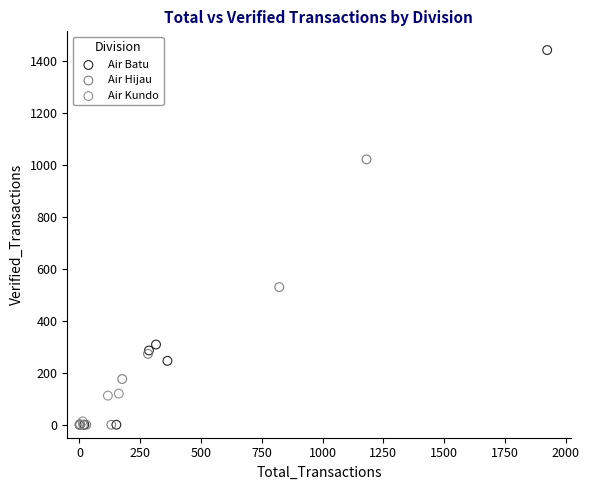

Which series reaches the maximum Y coordinate?

Air Batu